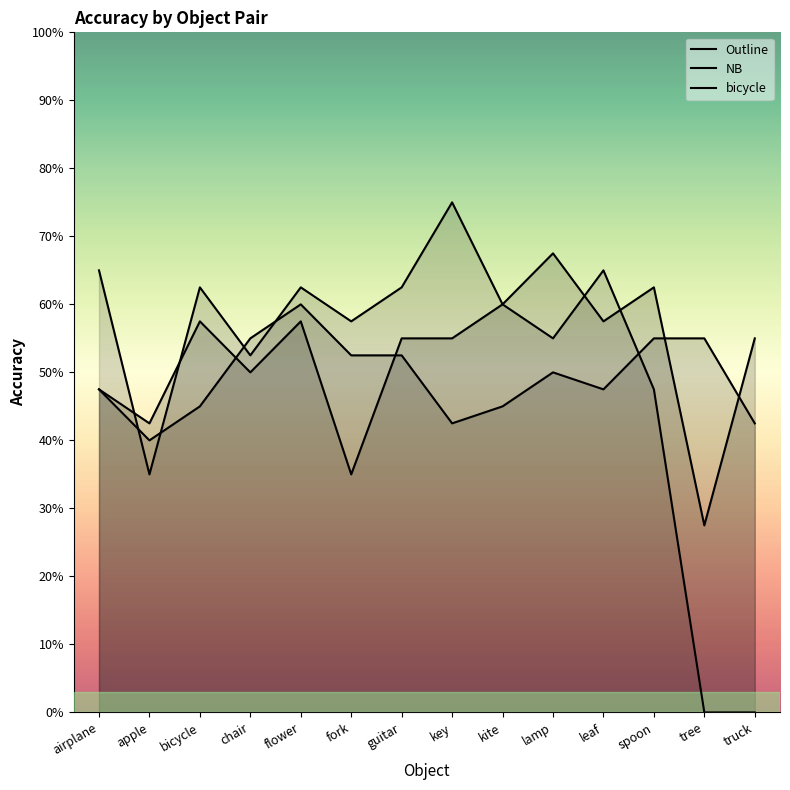

How many interior local valleys does the Outline series have?

5